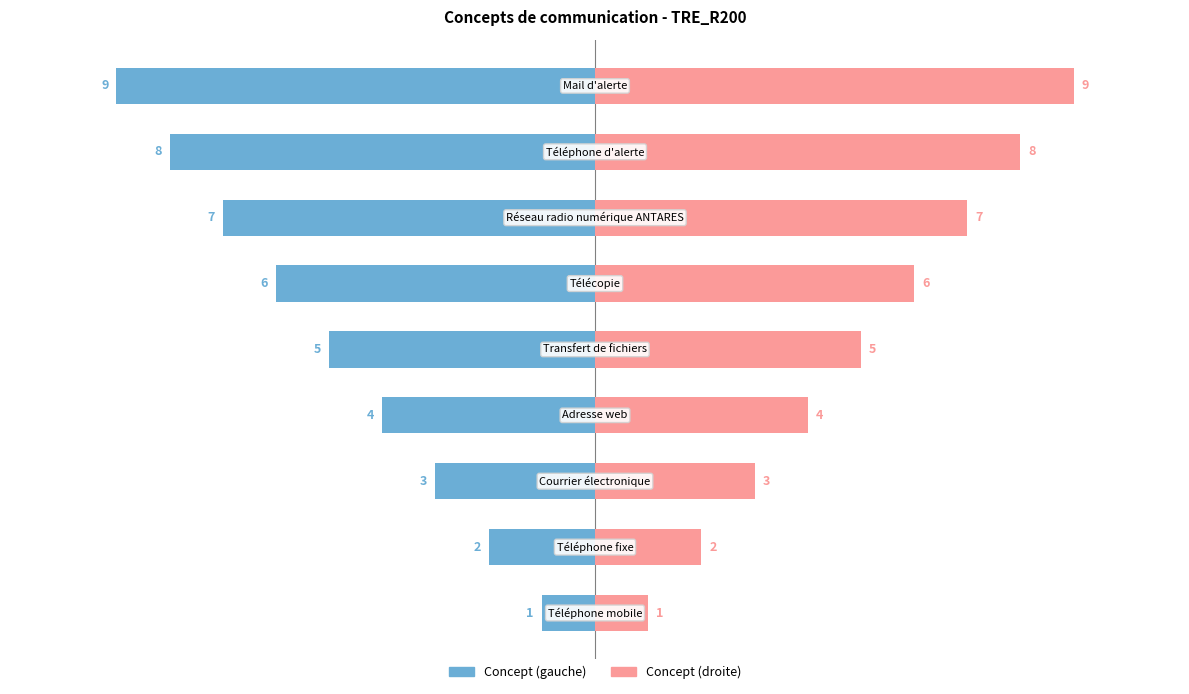

True or false: Concept (gauche) has a value of -3 at 5.

False